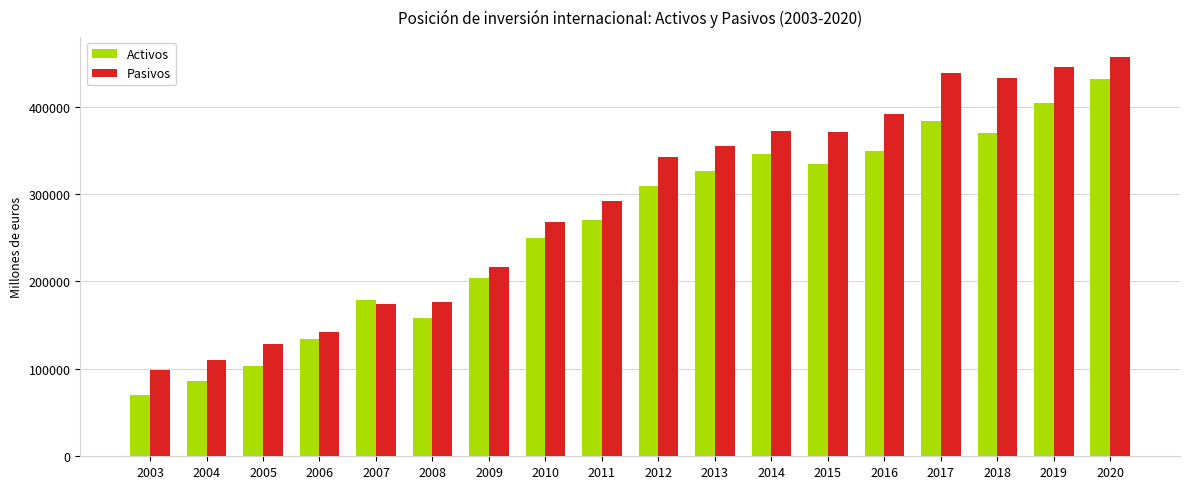

Which series changed the most between 2010 and 2017?

Pasivos